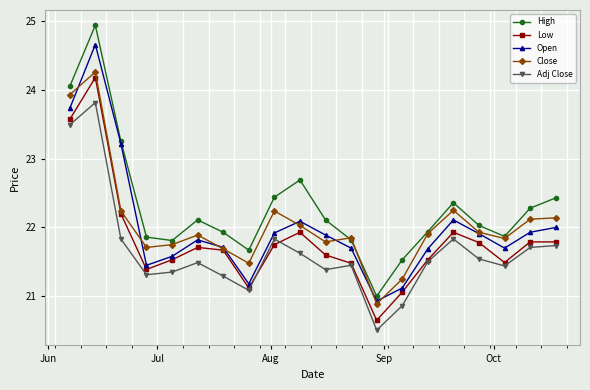

True or false: Open has more than 0 interior local peaks.

True